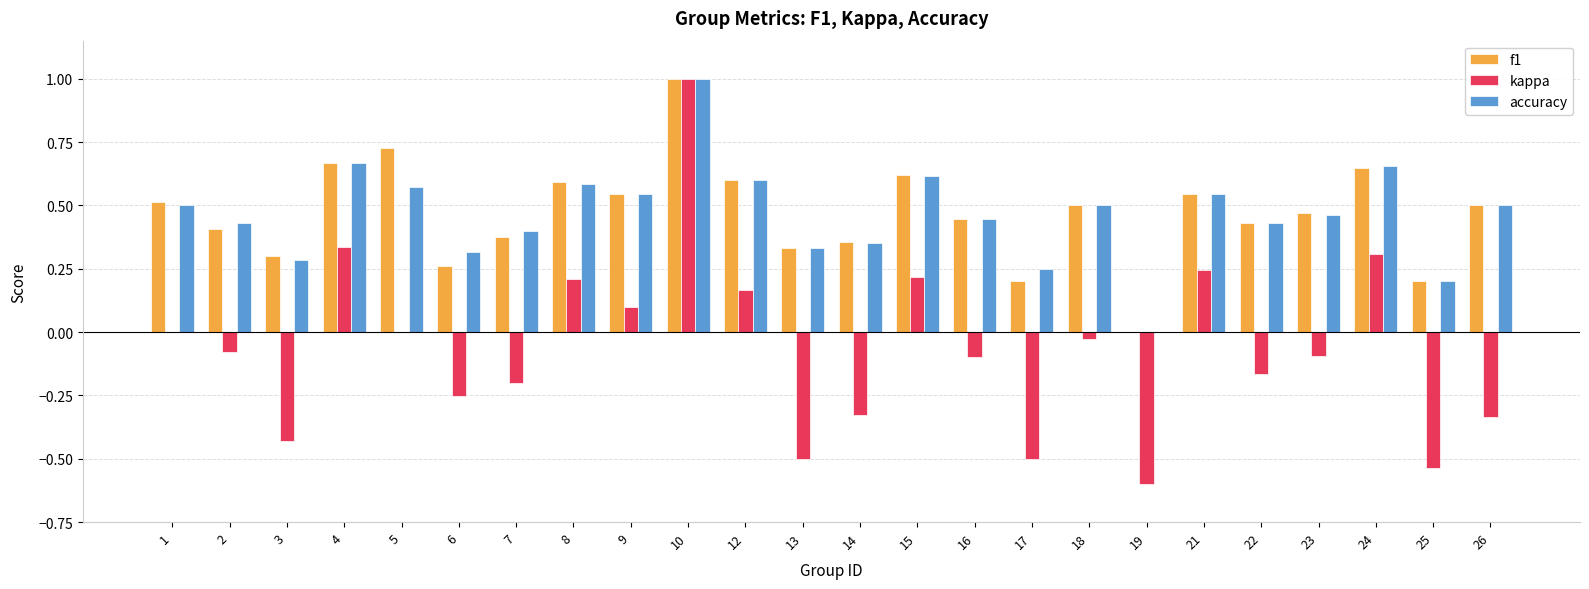

How many accuracy values are between 0 and 1?

24